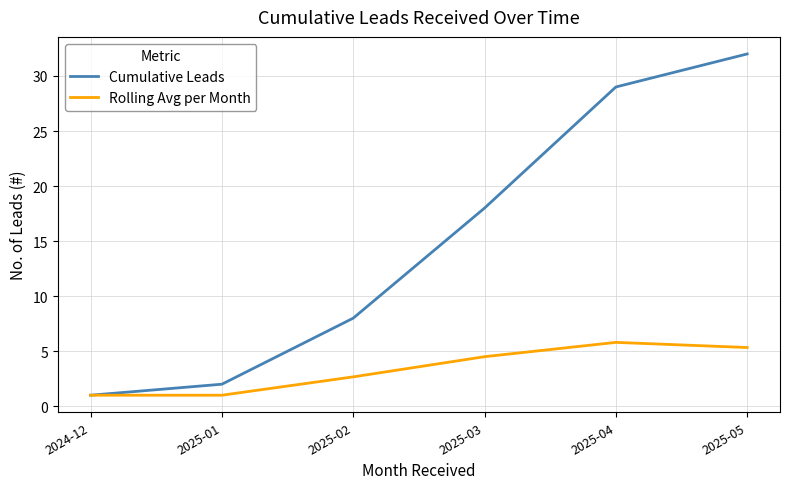

What is the highest value of the Cumulative Leads series?

32.0